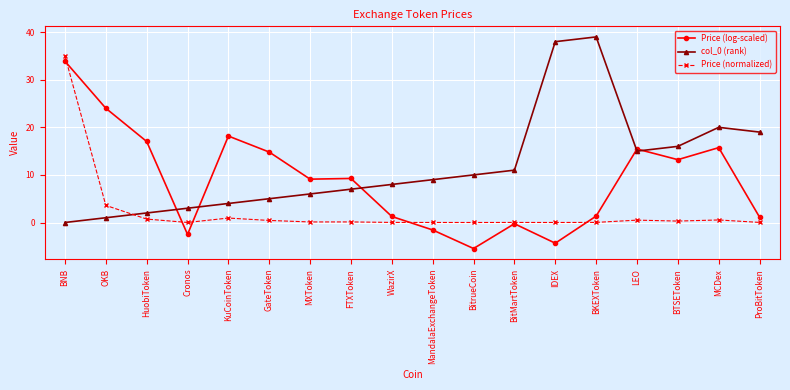

True or false: Price (normalized) has a value of 0.9 at KuCoinToken.

True